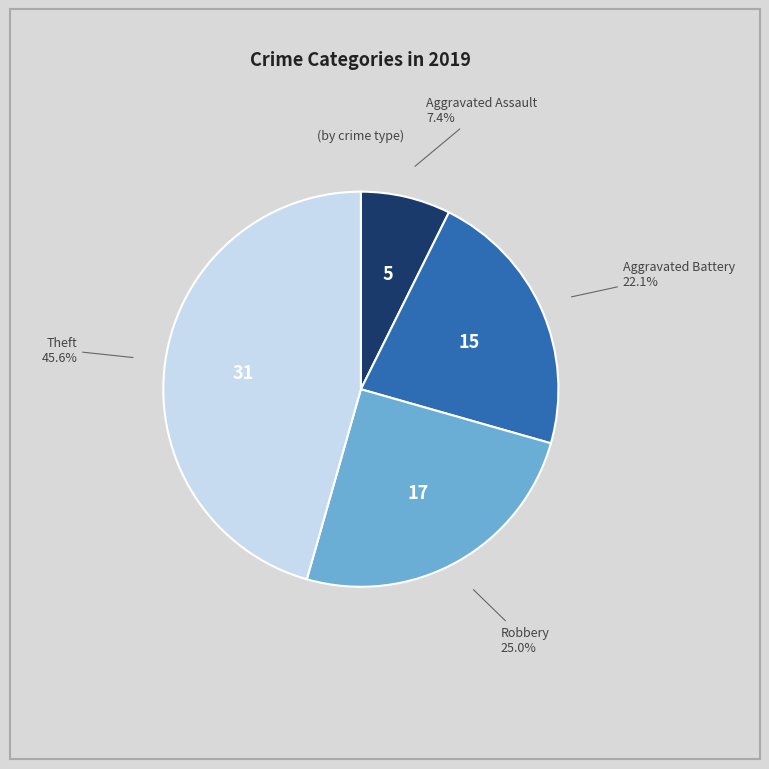

To the nearest percent, what percentage of the pie is Theft?

46%